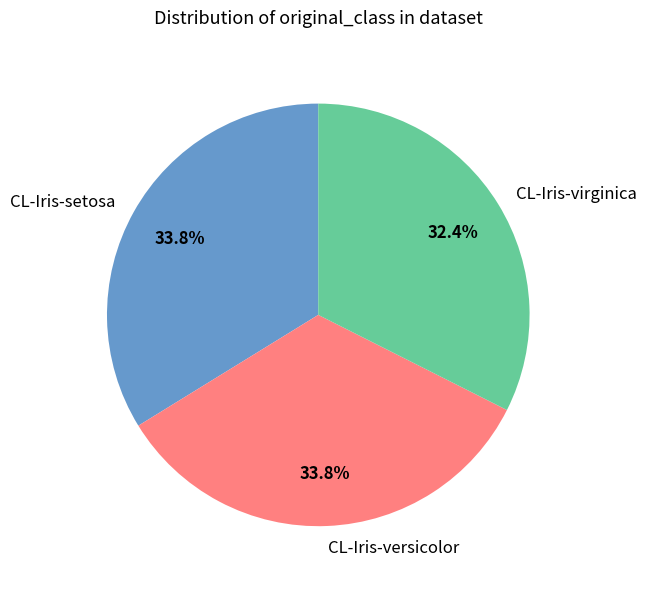

Is it true that CL-Iris-versicolor is 34% of the pie?

True